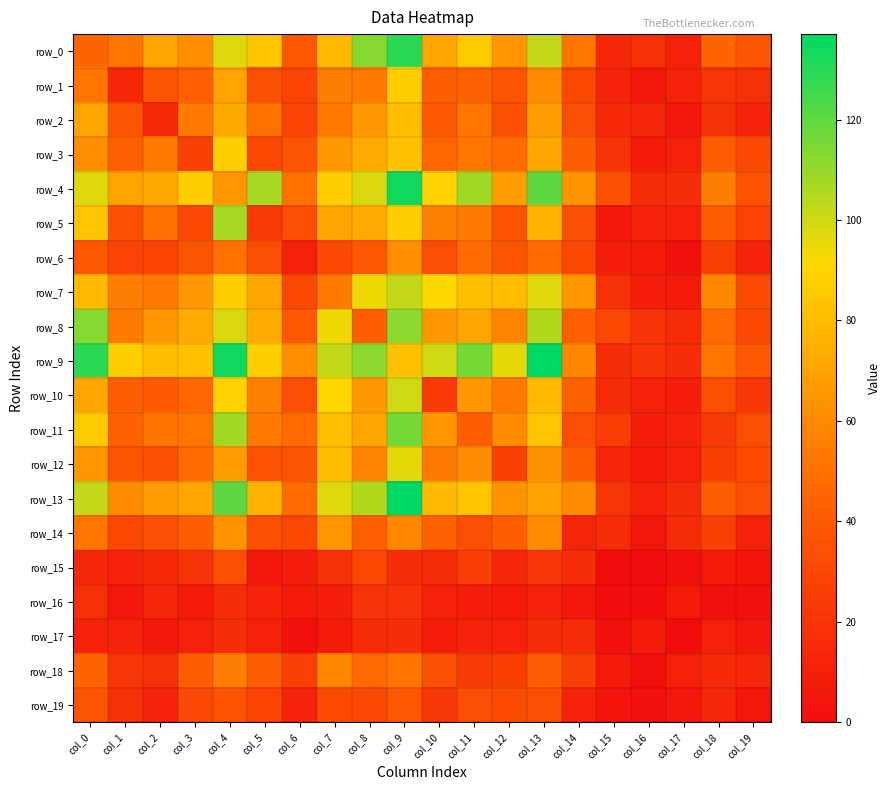

Is it true that row_4 equals 6 at col_16?

False